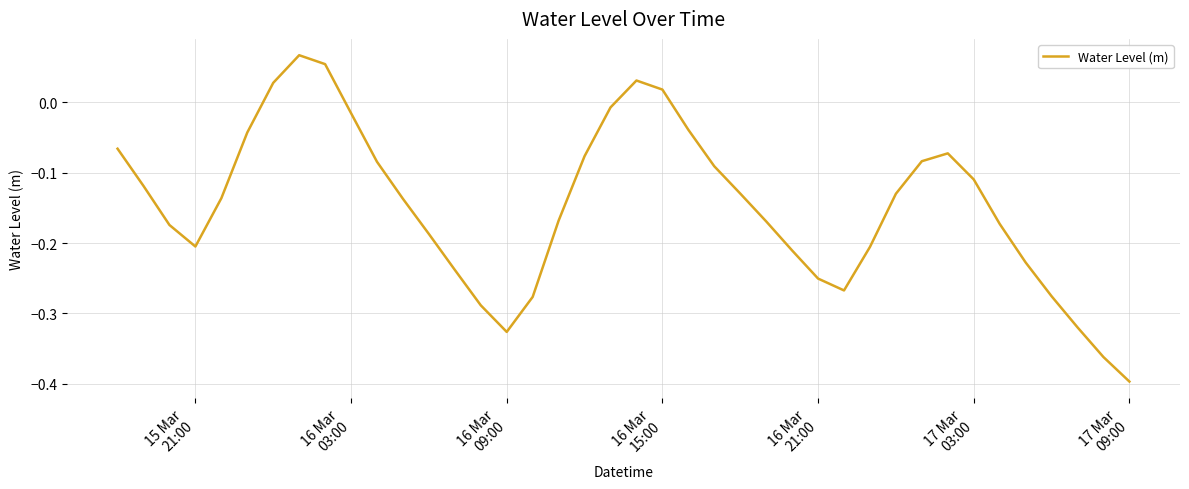

What is the sum of all values?

-5.9